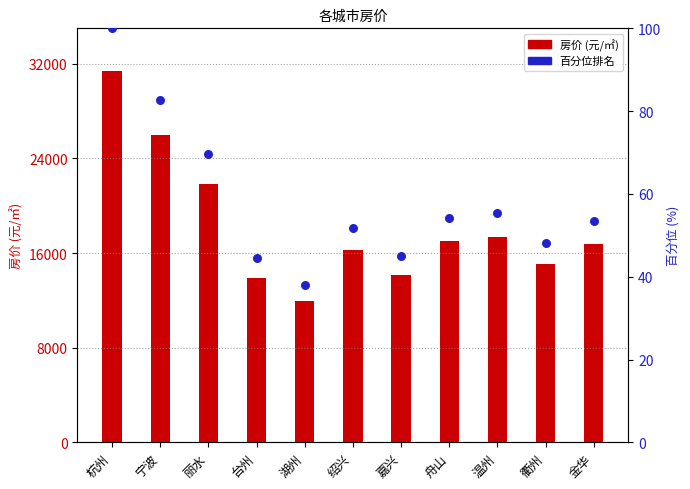

At how many categories does at least one series exceed 18388?

3